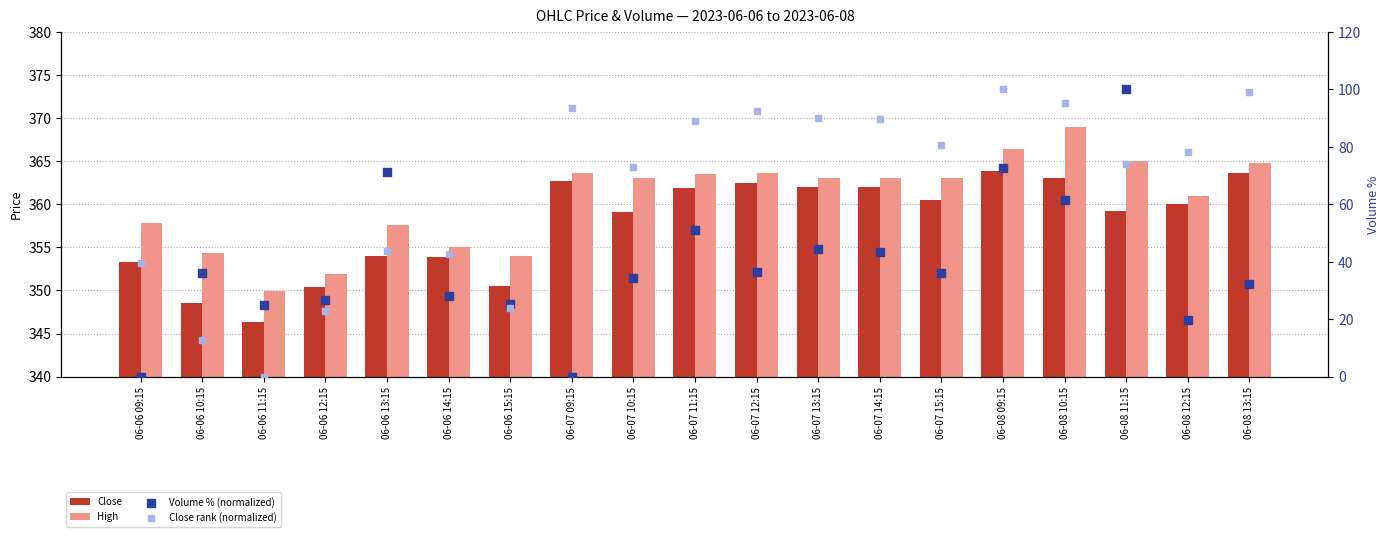

At how many categories does at least one series exceed 341?

19